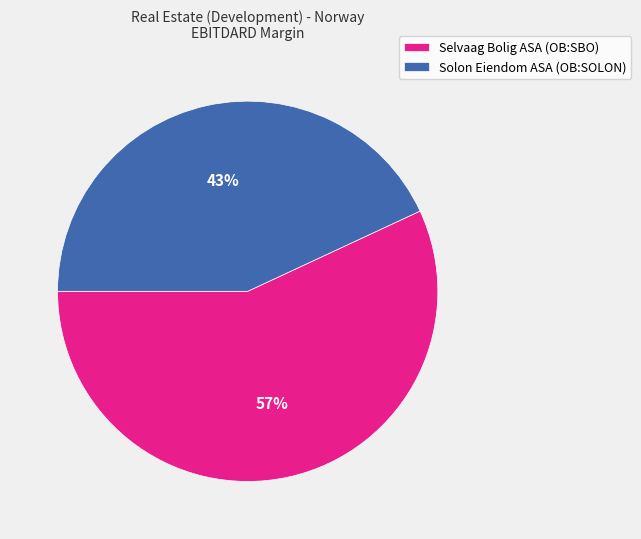

Combined, do Selvaag Bolig ASA (OB:SBO) and Solon Eiendom ASA (OB:SOLON) account for over 50%?

Yes